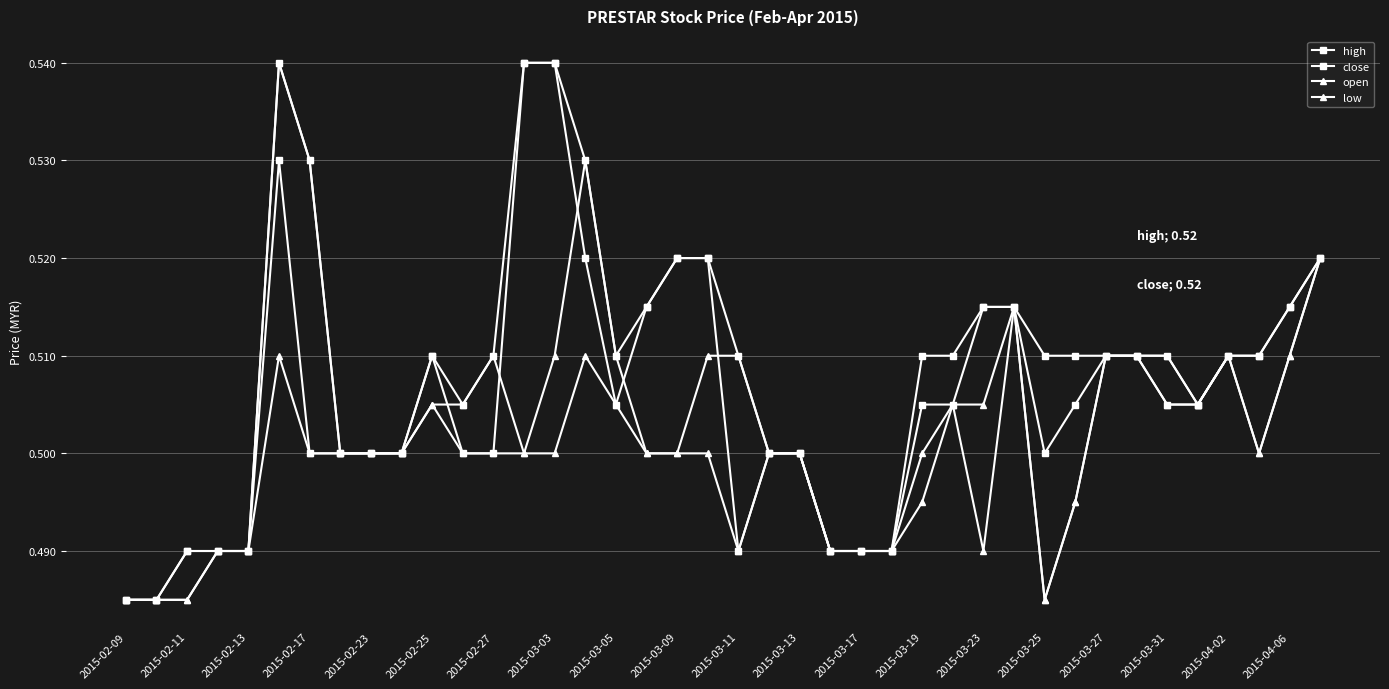

At how many categories does at least one series exceed 0?

40